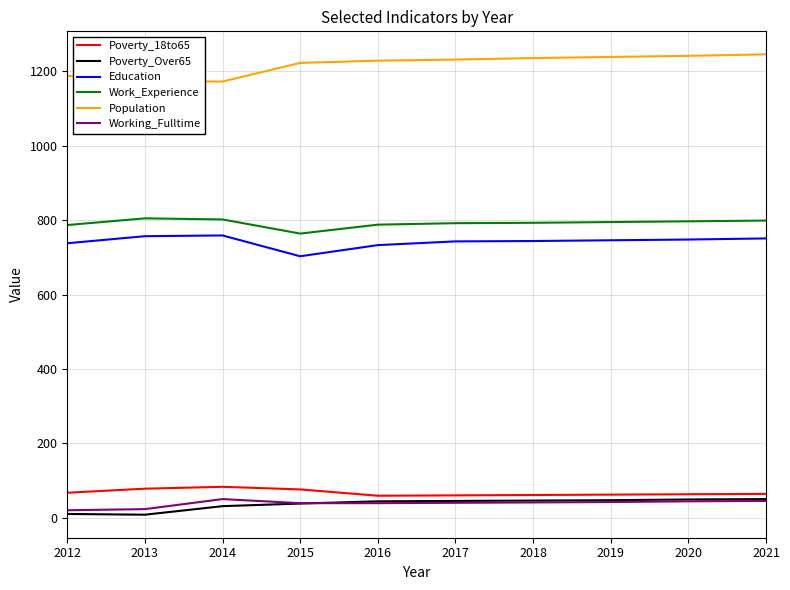

What is the sum of all Working_Fulltime values?

383